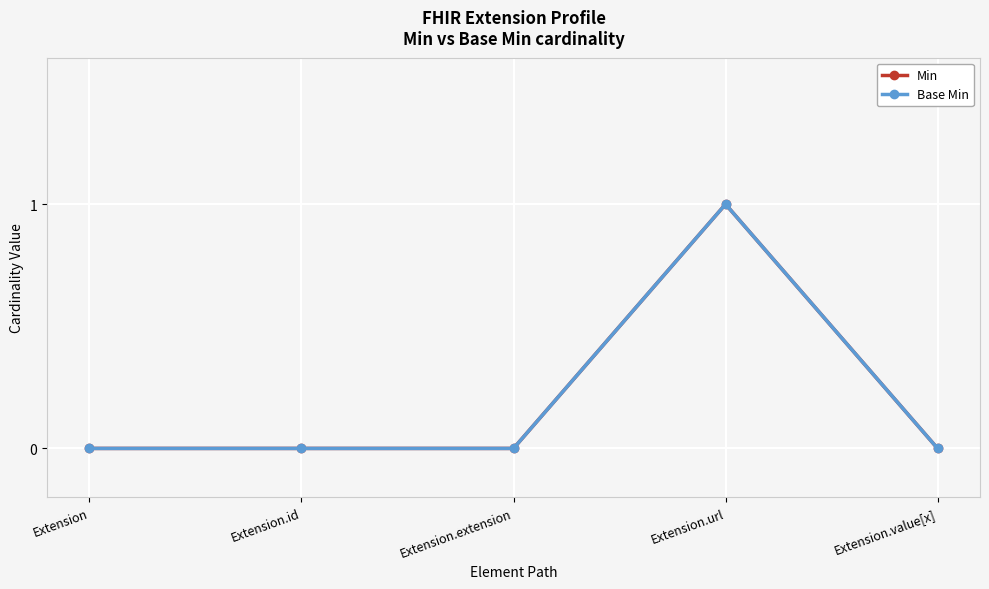

Does the chart display data point markers on the line(s)?

Yes